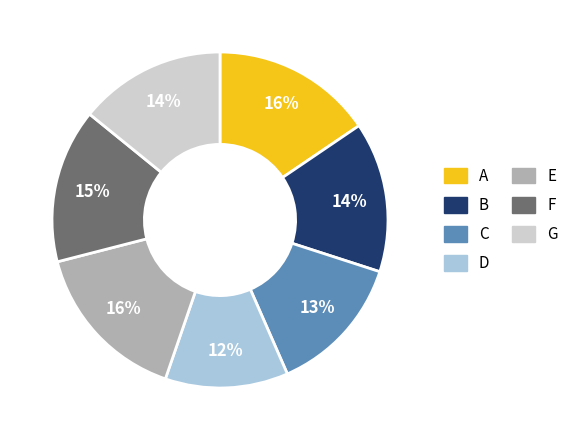

Which category has the smallest portion of the pie?

D